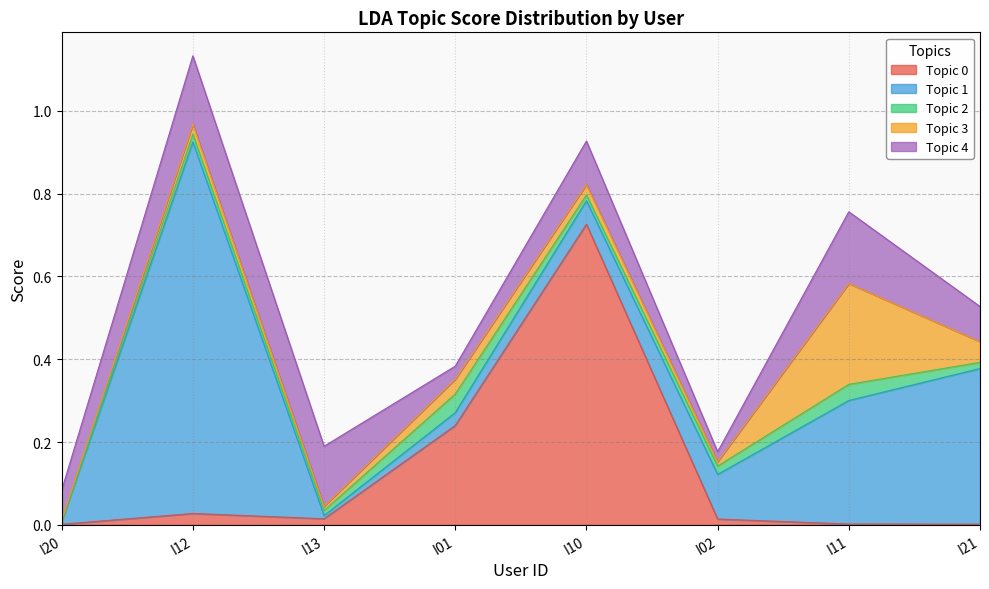

Reading left to right, extract all data points from this chart.

Topic 0: I20=0.0	I12=0.0	I13=0.0	I01=0.2	I10=0.7	I02=0.0	I11=0.0	I21=0.0
Topic 1: I20=0.0	I12=0.9	I13=0.0	I01=0.0	I10=0.1	I02=0.1	I11=0.3	I21=0.4
Topic 2: I20=0.0	I12=0.0	I13=0.0	I01=0.0	I10=0.0	I02=0.0	I11=0.0	I21=0.0
Topic 3: I20=0.0	I12=0.0	I13=0.0	I01=0.0	I10=0.0	I02=0.0	I11=0.2	I21=0.0
Topic 4: I20=0.1	I12=0.2	I13=0.1	I01=0.0	I10=0.1	I02=0.0	I11=0.2	I21=0.1